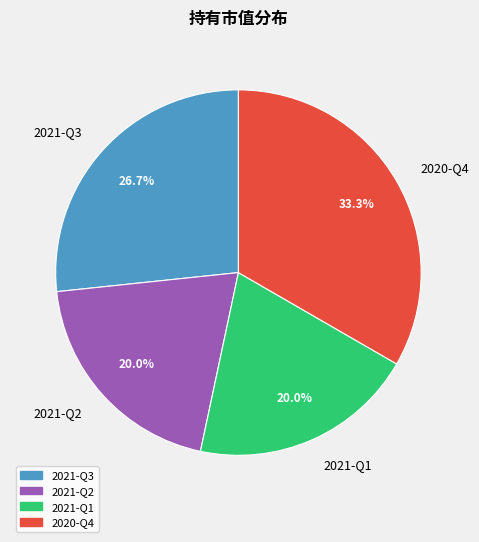

To the nearest percent, what is the average slice percentage?

25%